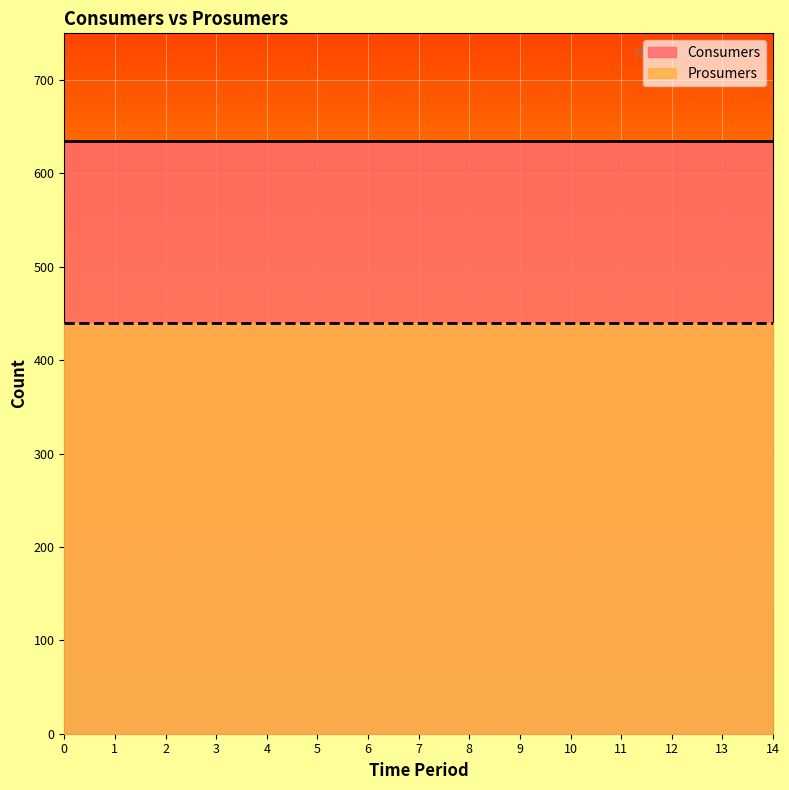

Reading left to right, extract all data points from this chart.

Consumers: 0=635	1=635	2=635	3=635	4=635	5=635	6=635	7=635	8=635	9=635	10=635	11=635	12=635	13=635	14=635
Prosumers: 0=440	1=440	2=440	3=440	4=440	5=440	6=440	7=440	8=440	9=440	10=440	11=440	12=440	13=440	14=440